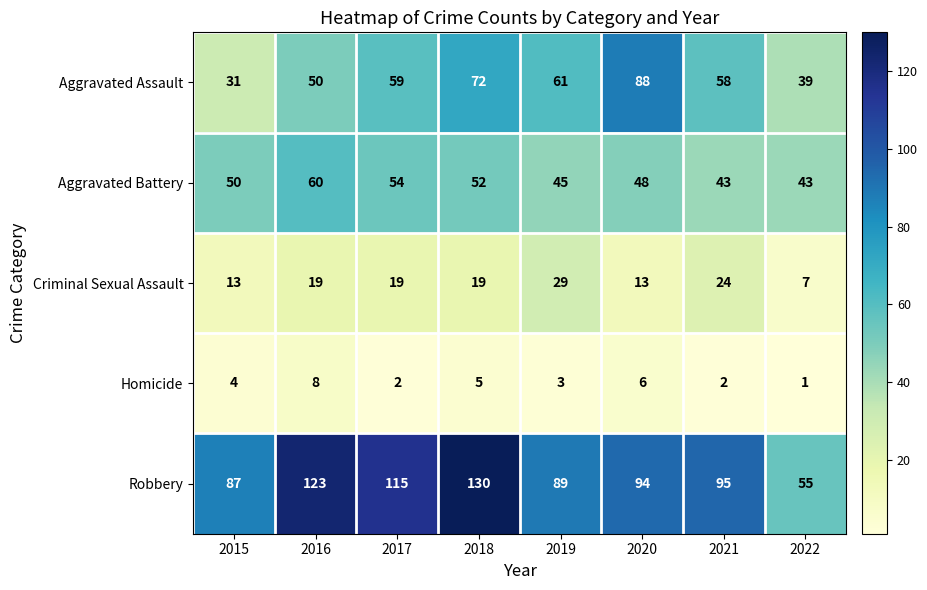

What is the greatest value displayed?

130